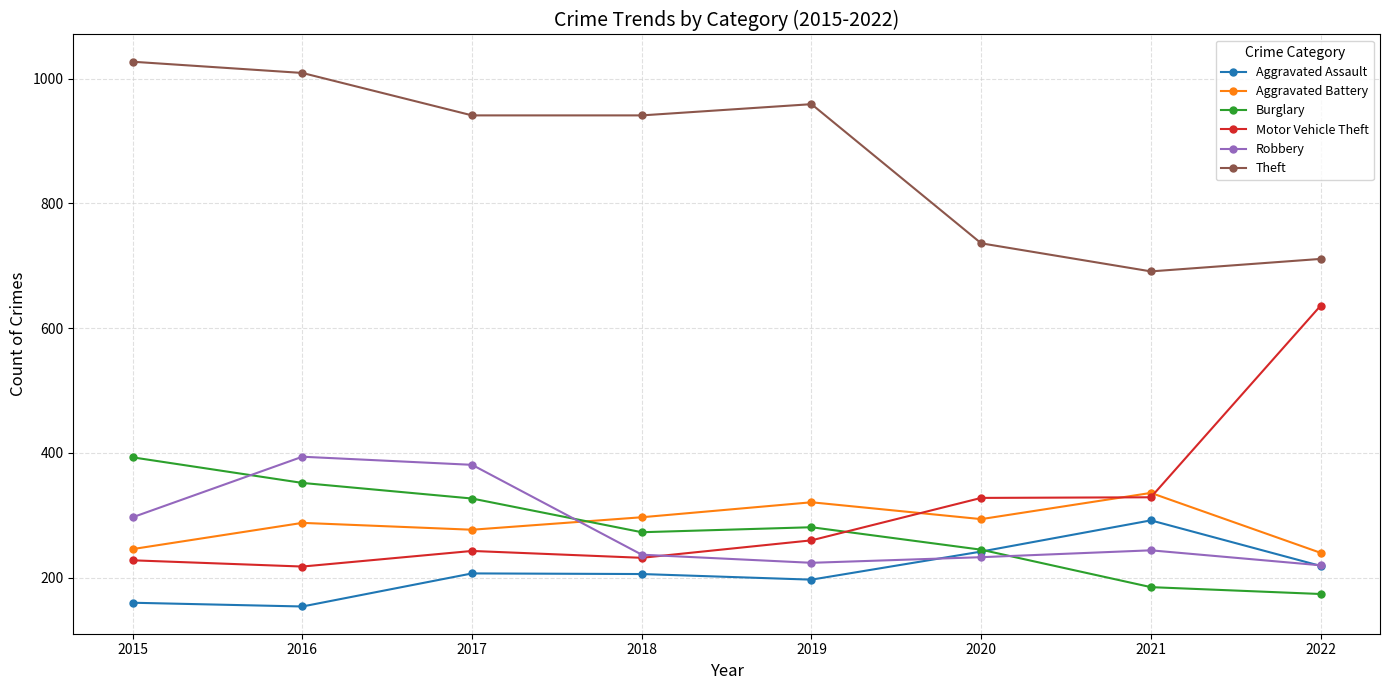

In Burglary, how many points are higher than both neighbors (excluding endpoints)?

1